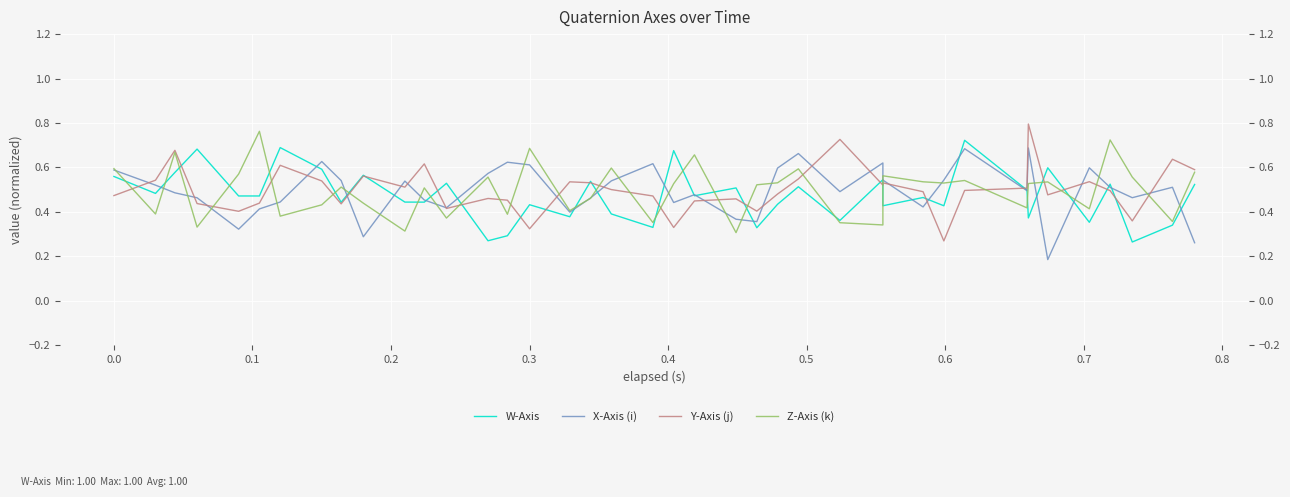

True or false: W-Axis and Y-Axis (j) intersect in this chart.

True